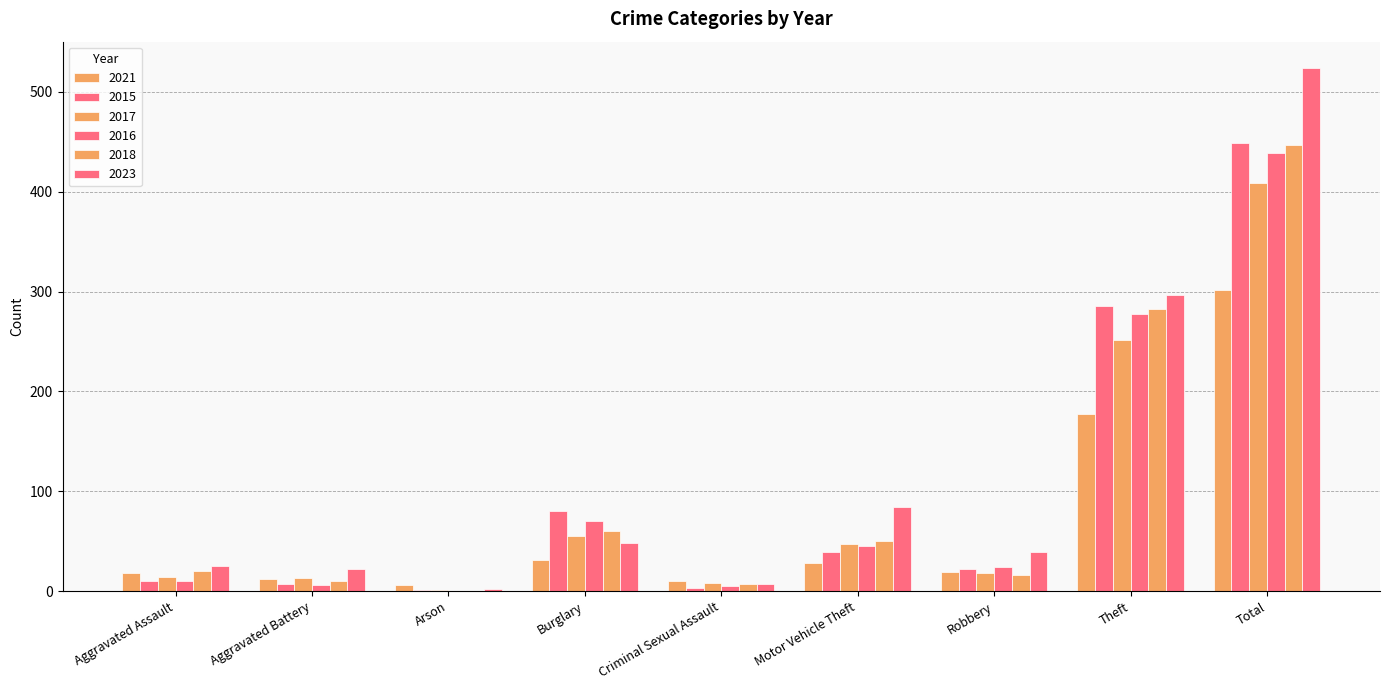

At how many categories does at least one series exceed 470?

1